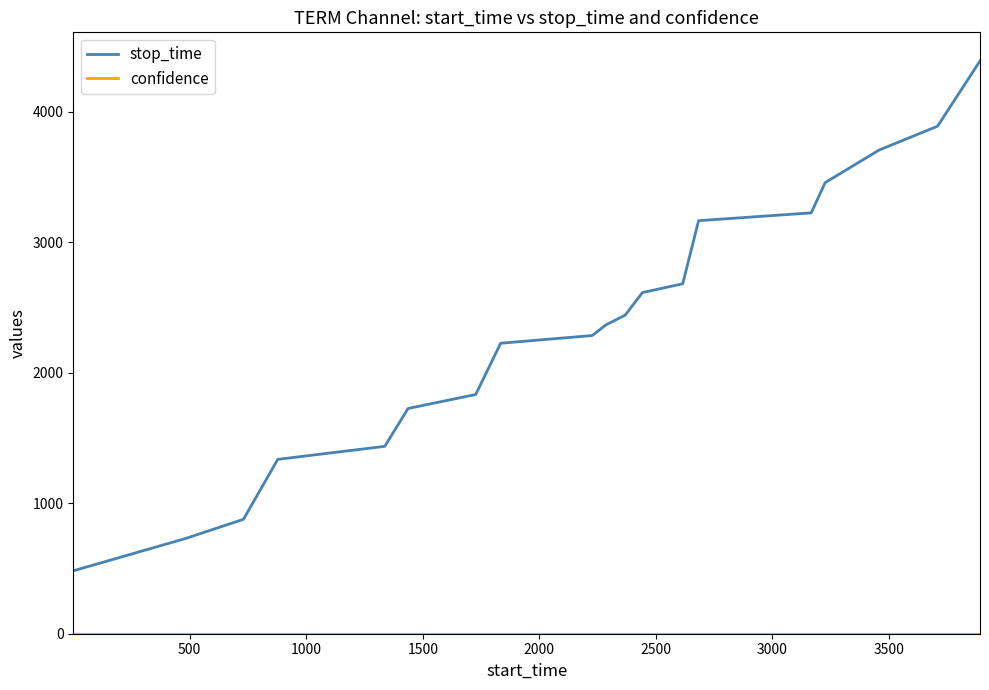

What is the greatest value displayed?

4389.0